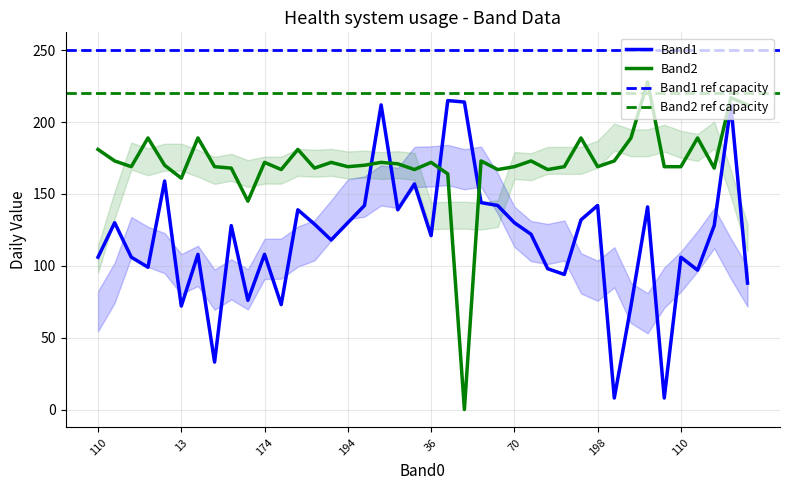

Reading left to right, transcribe all the data shown in this chart.

Band1: 106	130	106	99	159	72	108	33	128	76	108	73	139	129	118	130	142	212	139	157	121	215	214	144	142	130	122	98	94	132	142	8	72	141	8	106	97	128	212	88
Band2: 181	173	169	189	170	161	189	169	168	145	172	167	181	168	172	169	170	172	171	167	172	164	0	173	167	169	173	167	169	189	169	173	189	228	169	169	189	168	217	212